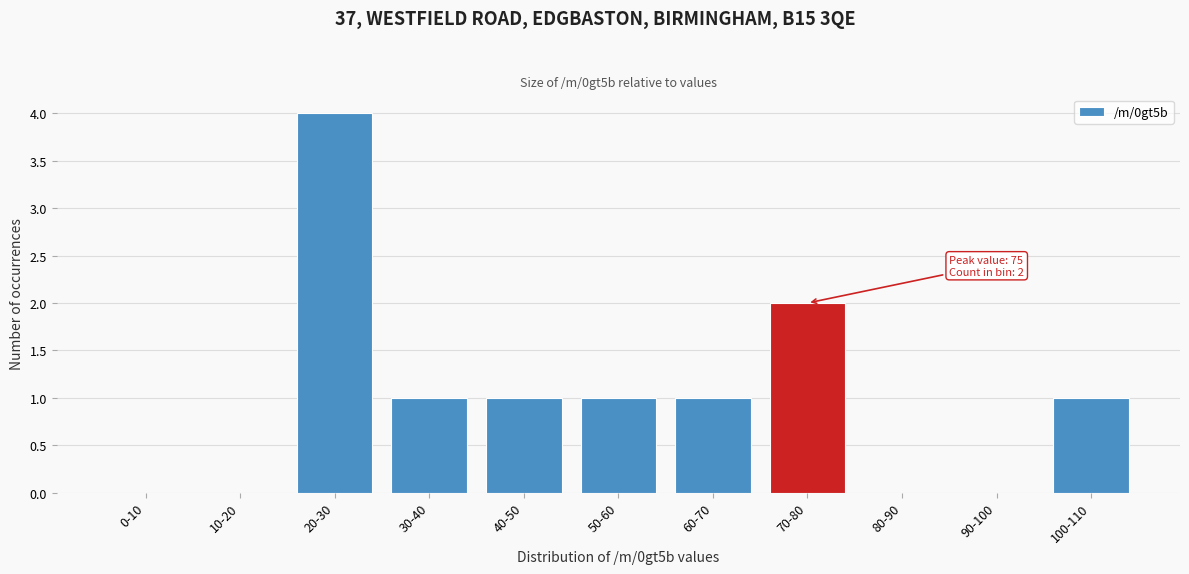

Reading left to right, transcribe all the data shown in this chart.

0-10=0	10-20=0	20-30=4	30-40=1	40-50=1	50-60=1	60-70=1	70-80=2	80-90=0	90-100=0	100-110=1